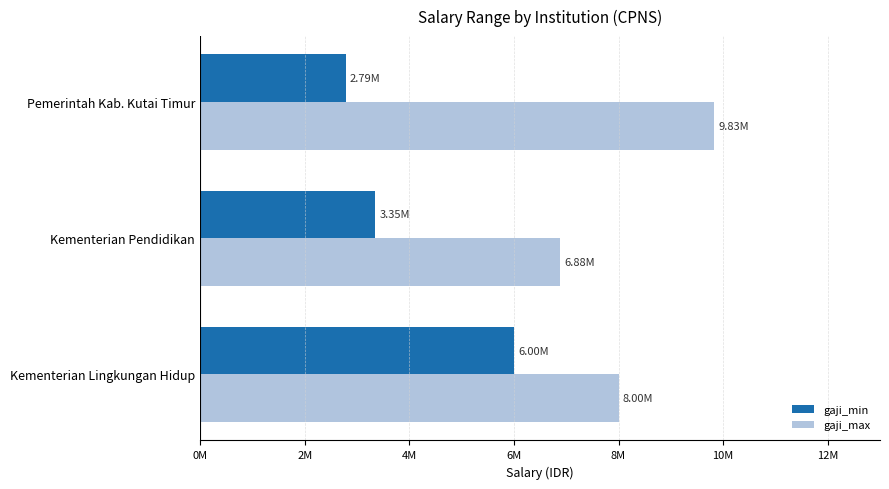

Reading left to right, transcribe all the data shown in this chart.

gaji_min: 6000000	3351020	2785700
gaji_max: 8000000	6878384	9834489